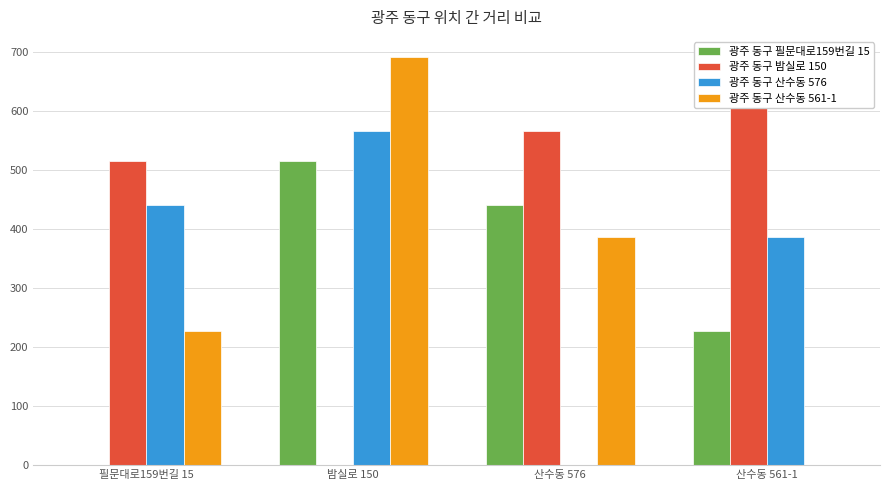

The 광주 동구 필문대로159번길 15 series shows 253.6 at 필문대로159번길 15. True or false?

False